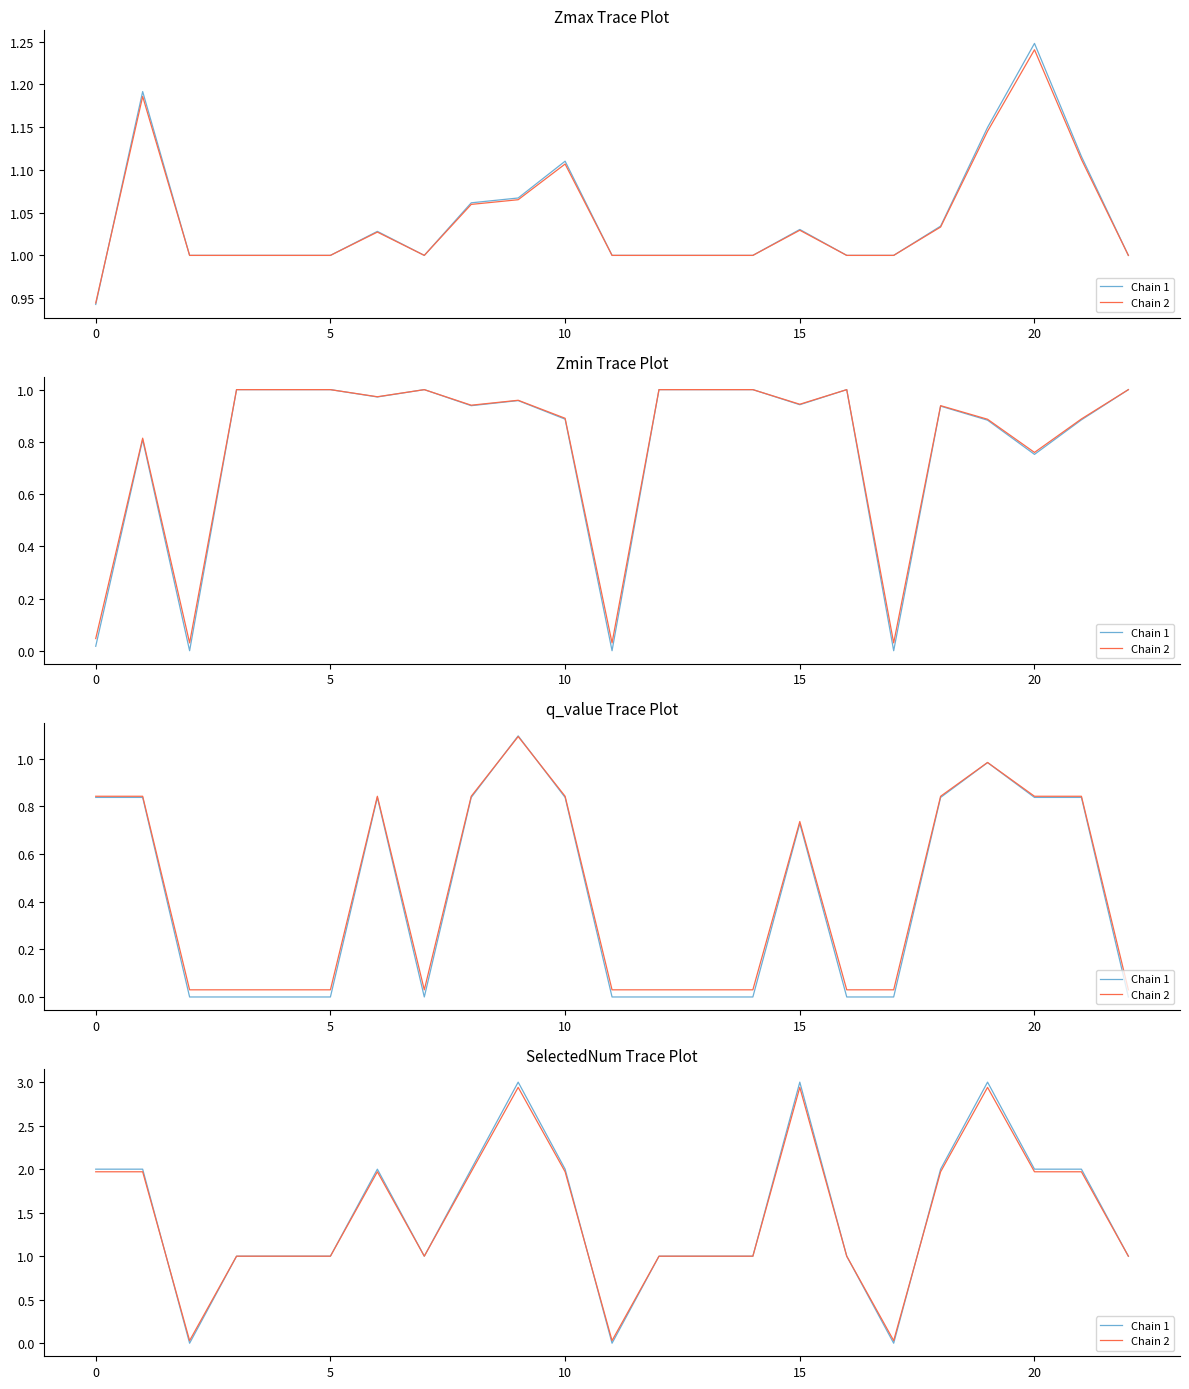

How many values in the Chain 1 series exceed 1?

11